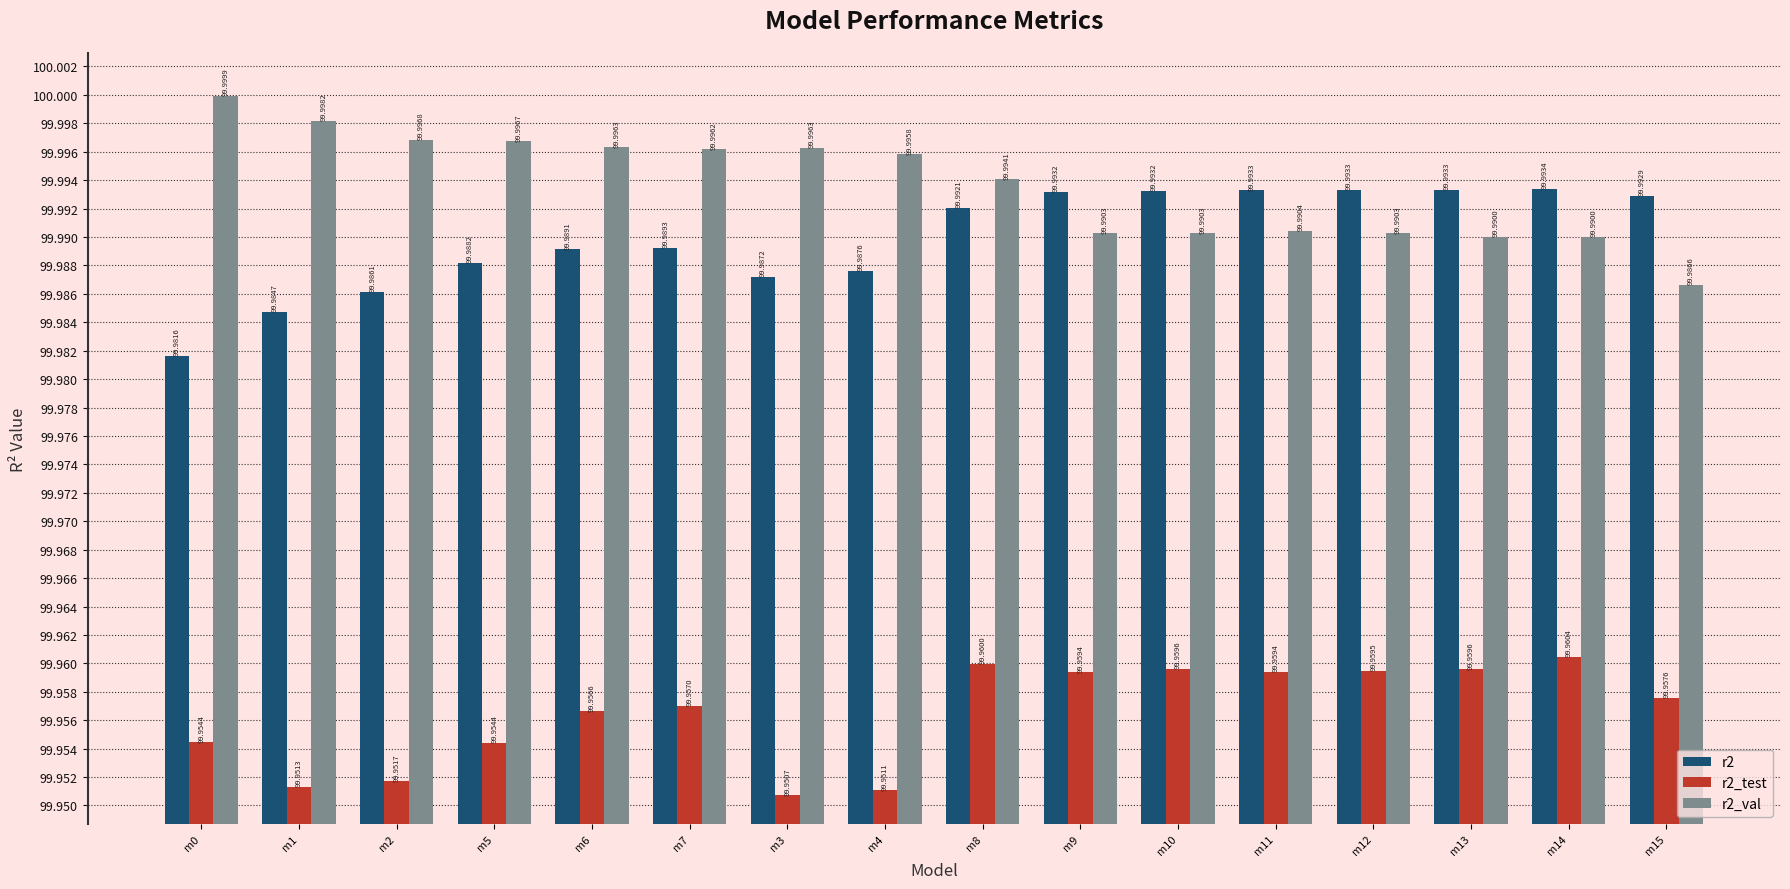

What are all the series names shown in the legend?

r2, r2_test, r2_val